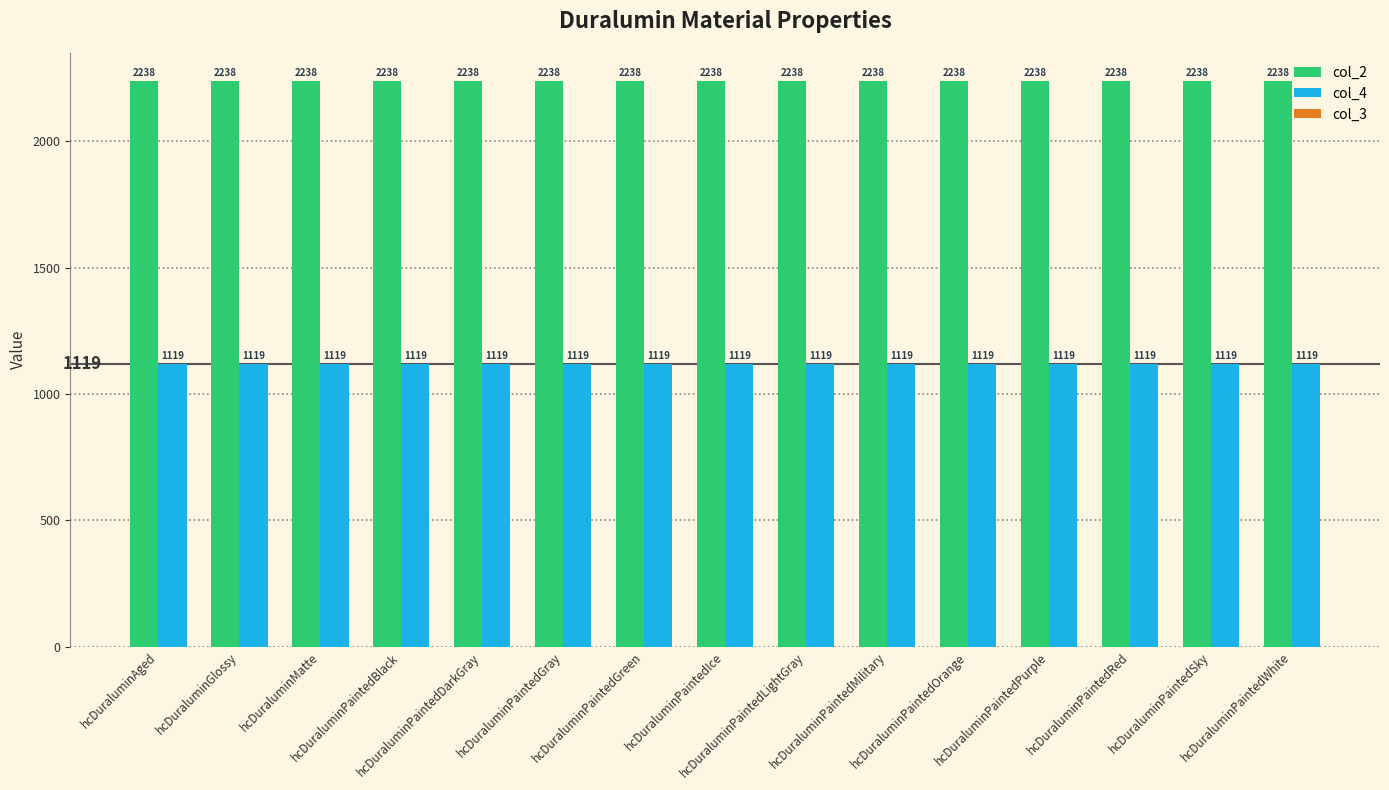

Rank the series by their maximum value, from lowest to highest.

col_4, col_2